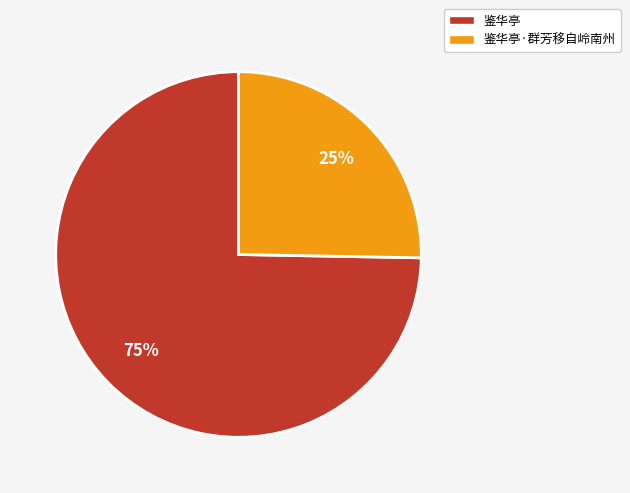

Rank the categories by value from highest to lowest.

鉴华亭, 鉴华亭·群芳移自岭南州